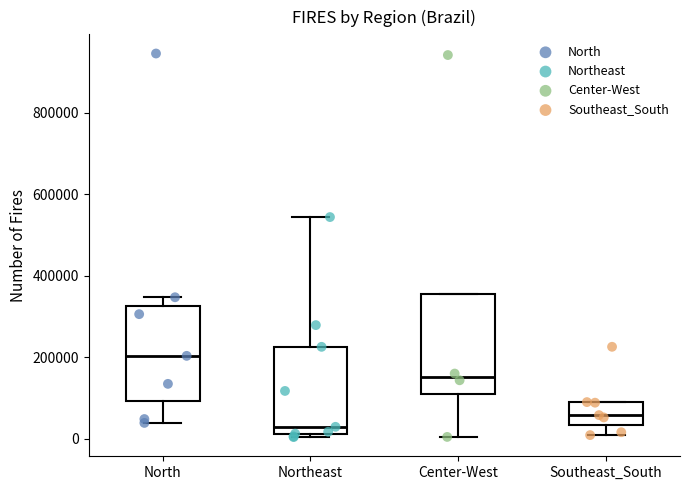

Which box has the highest median line?

North